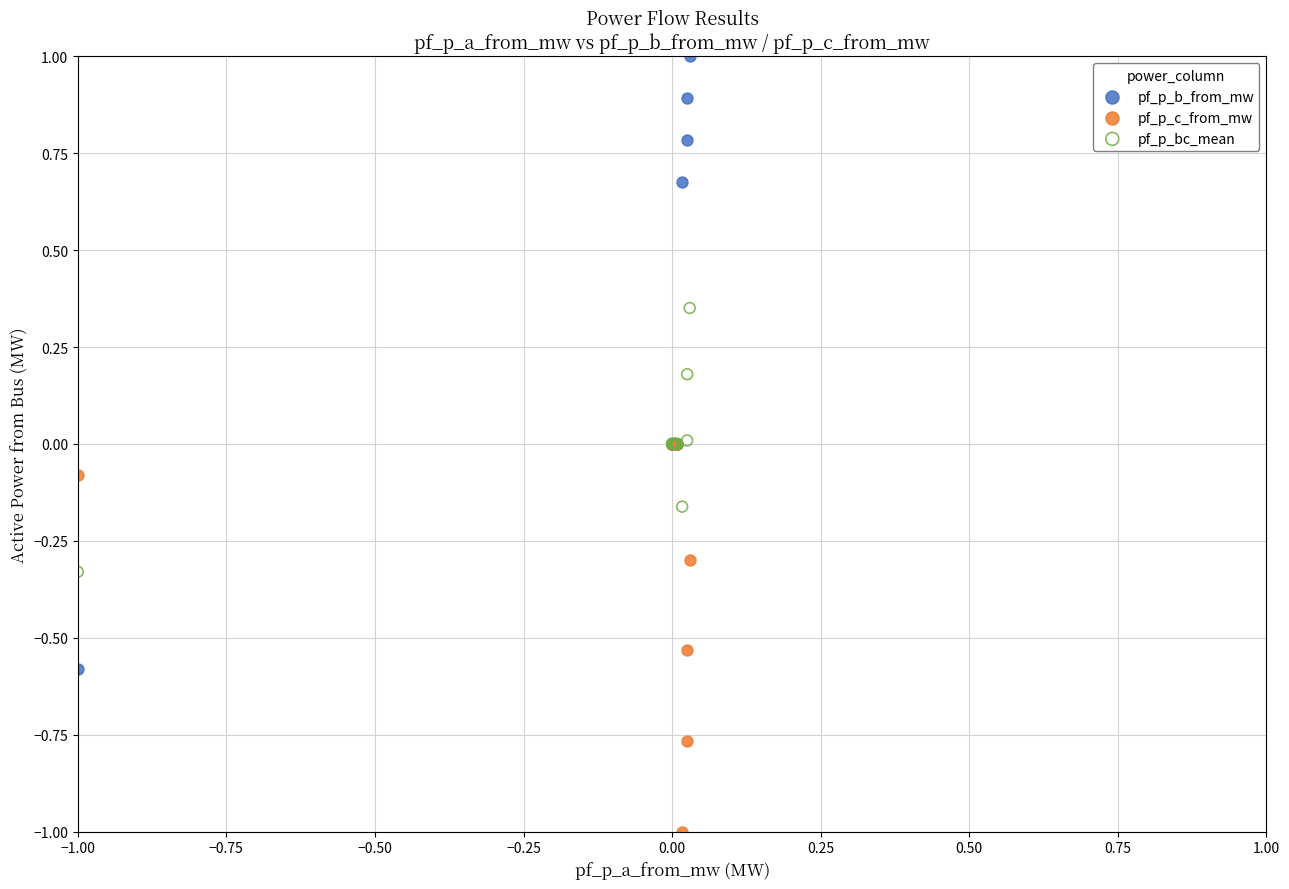

Which series has the largest Y range (max minus min)?

pf_p_b_from_mw